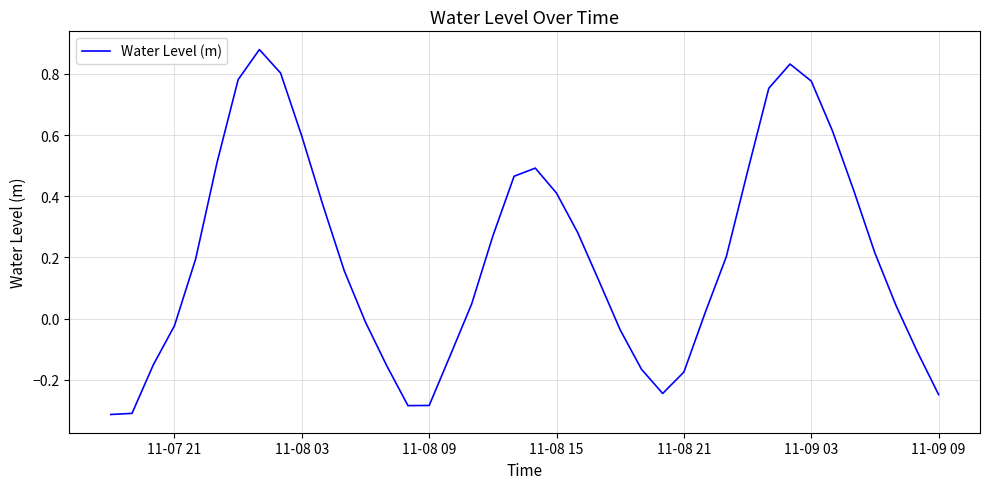

How many lines are shown in the chart?

1